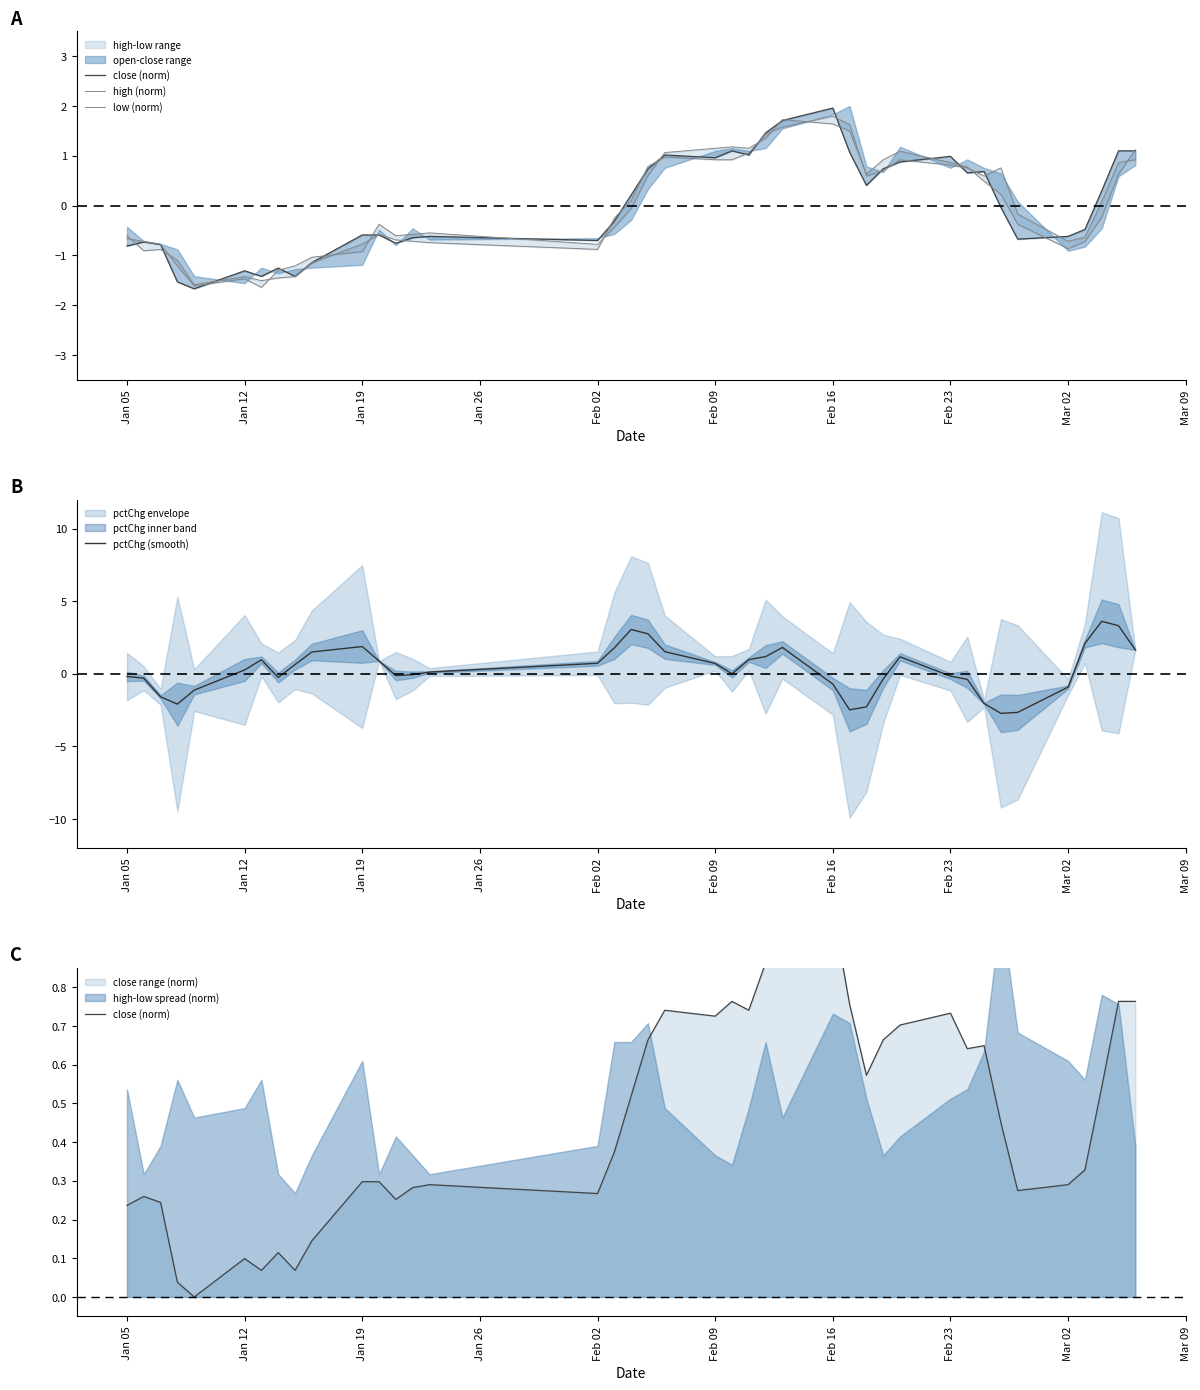

Which series has the largest range (max minus min)?

pctChg (smooth)